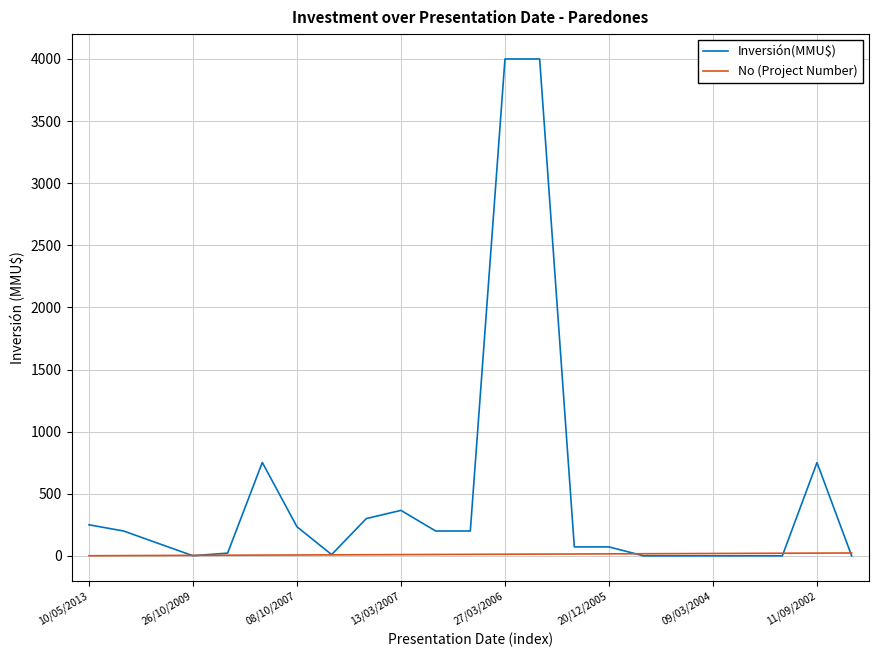

Which series has the largest total across all categories?

Inversión(MMU$)